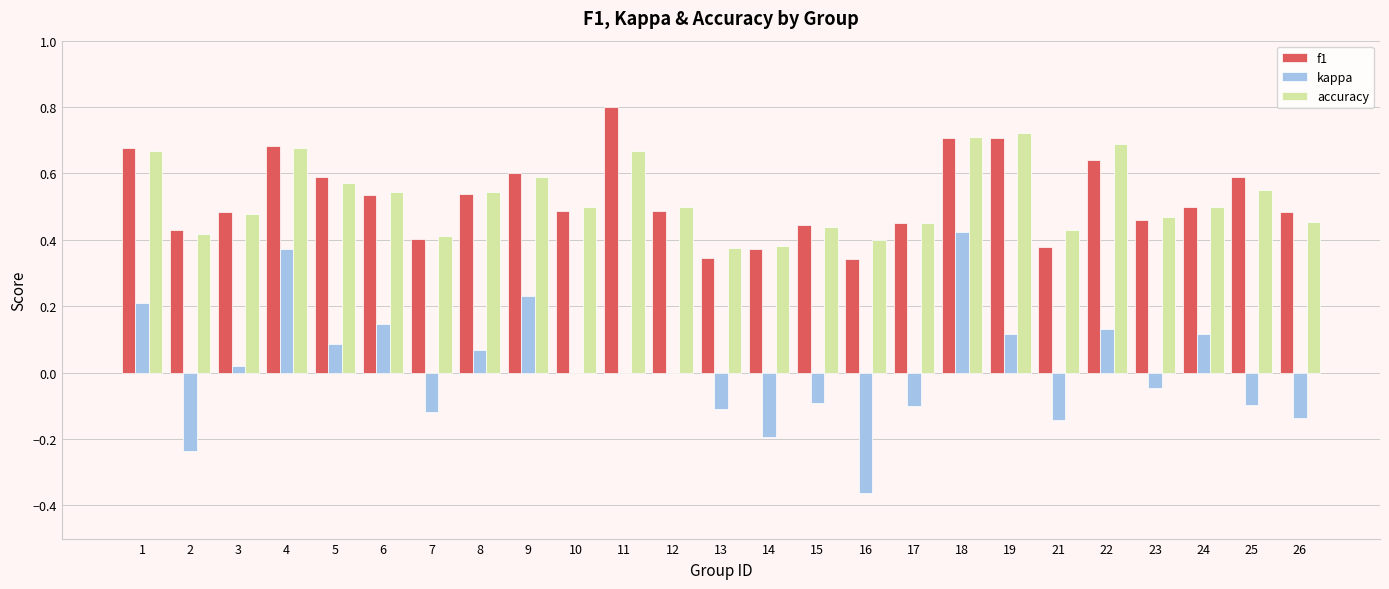

What are all the series names shown in the legend?

f1, kappa, accuracy